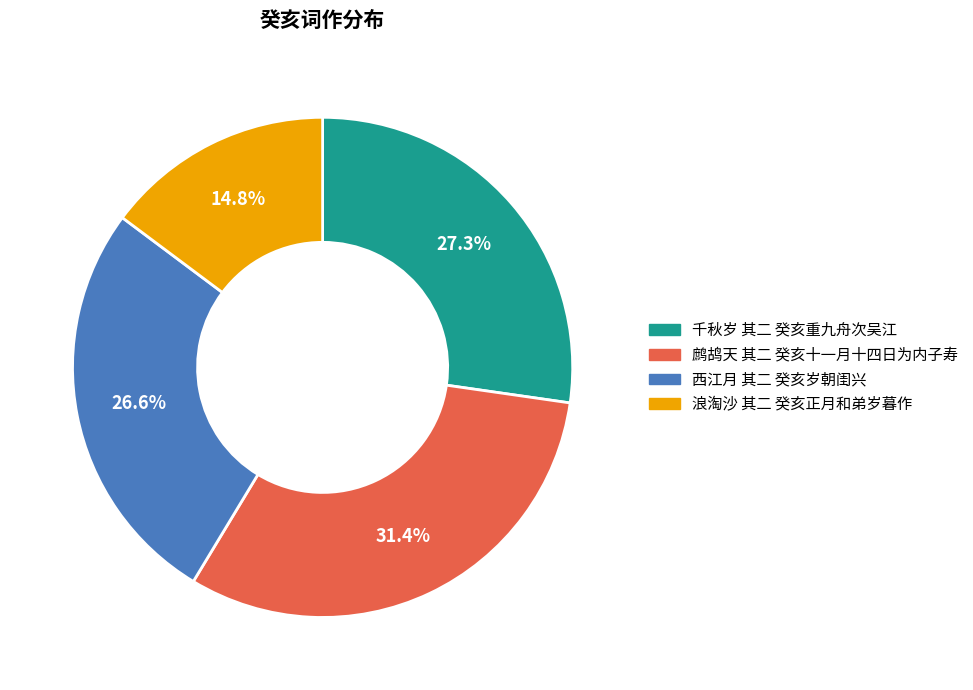

Is the sum of 浪淘沙 其二 癸亥正月和弟岁暮作 and 鹧鸪天 其二 癸亥十一月十四日为内子寿 greater than half?

No